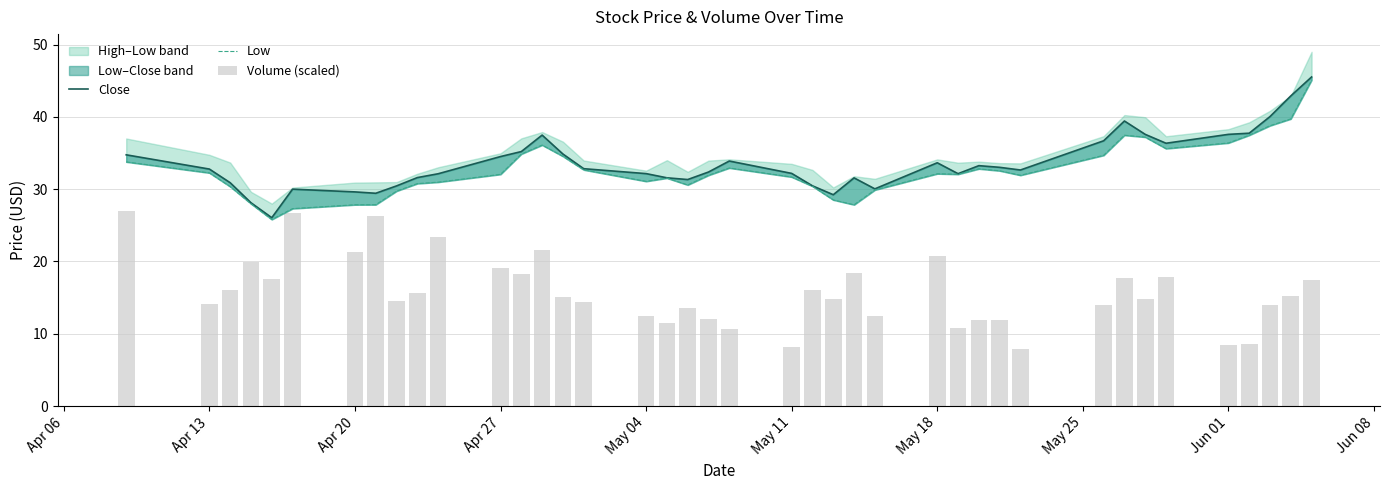

What is the sum of all Low values?

1305.0